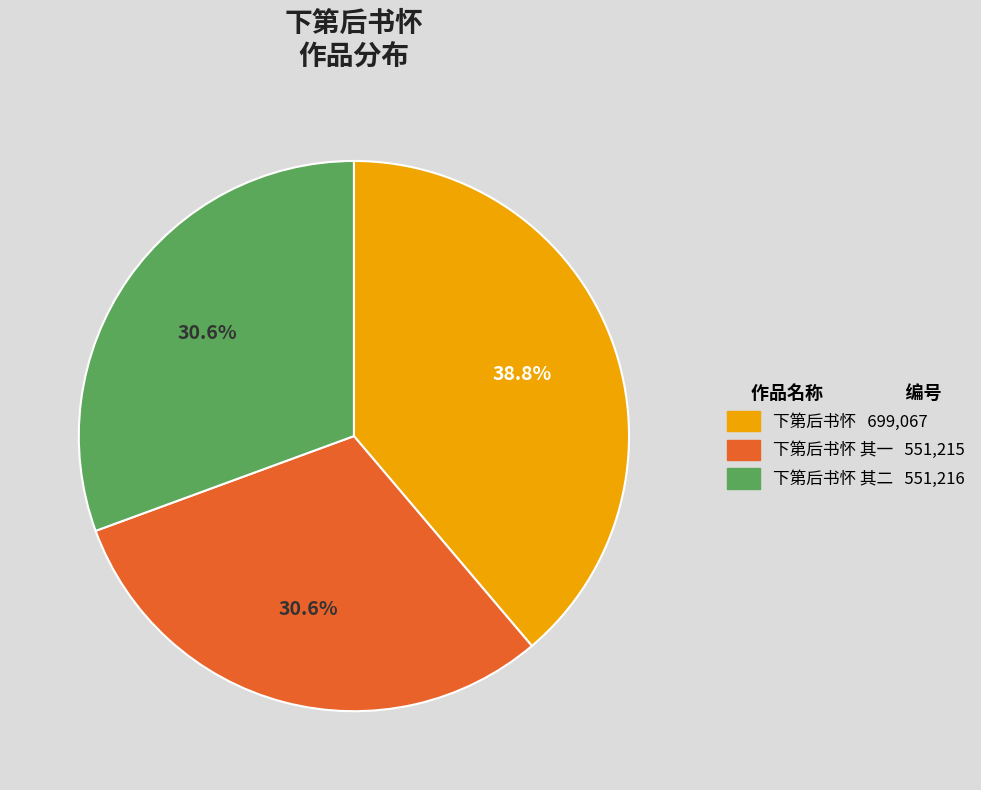

Is there any slice that represents more than half of the pie?

No